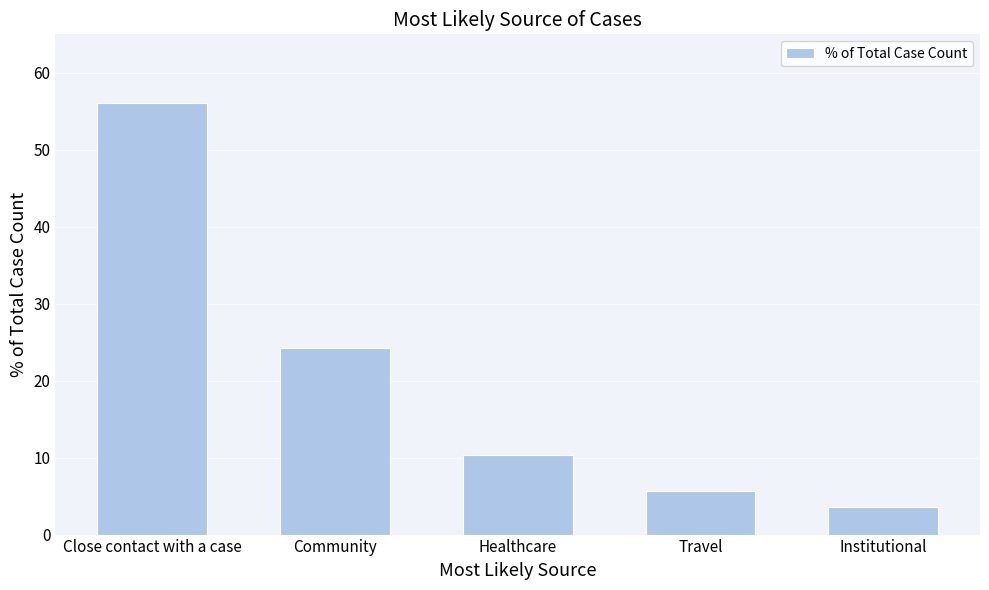

What is the value of the 5th bar from the left?

3.6